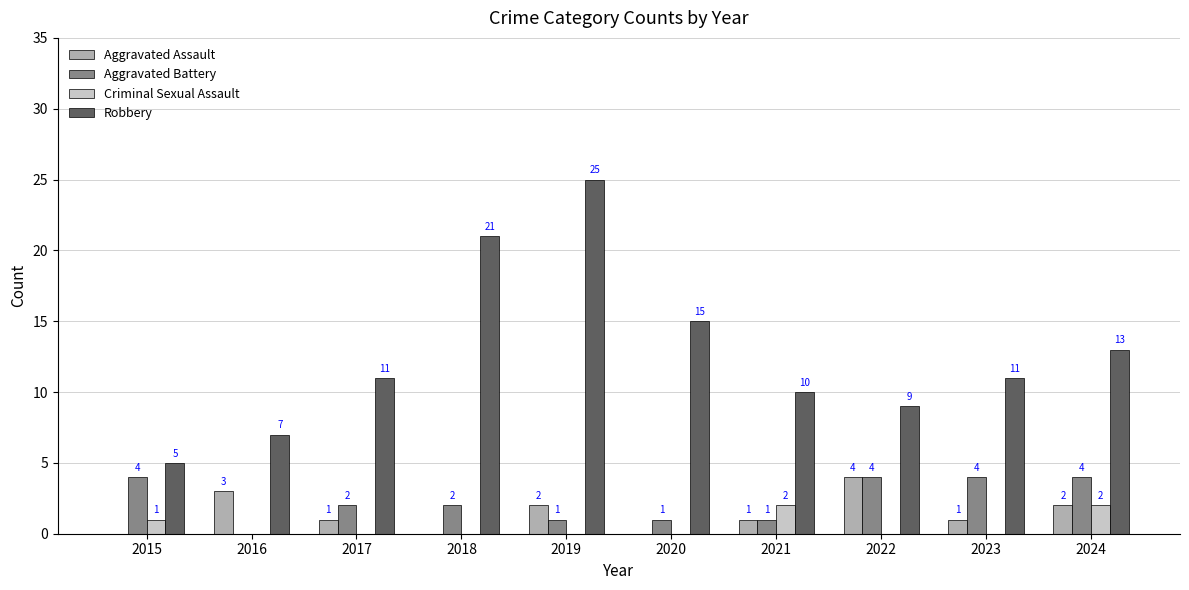

Which series changed the most between 2016 and 2019?

Robbery